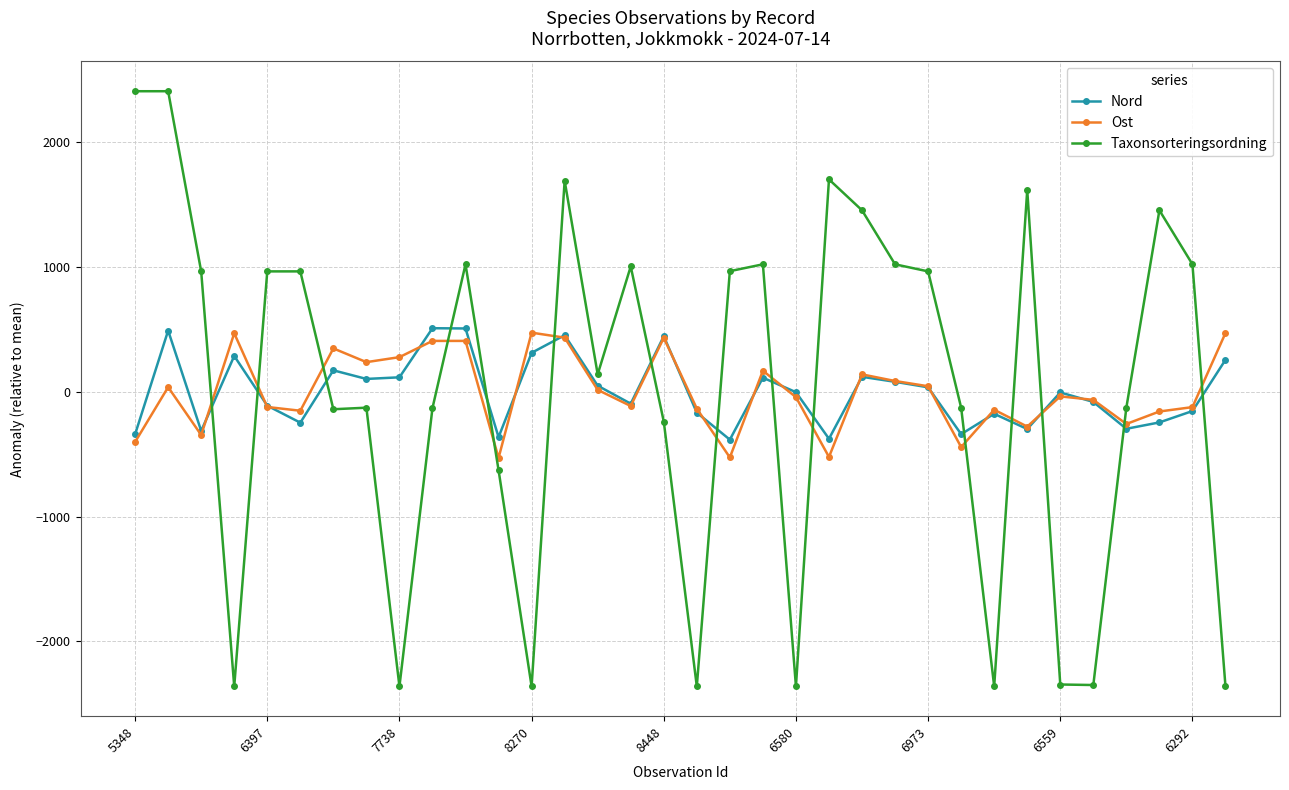

How many categories are shown in the chart?

34